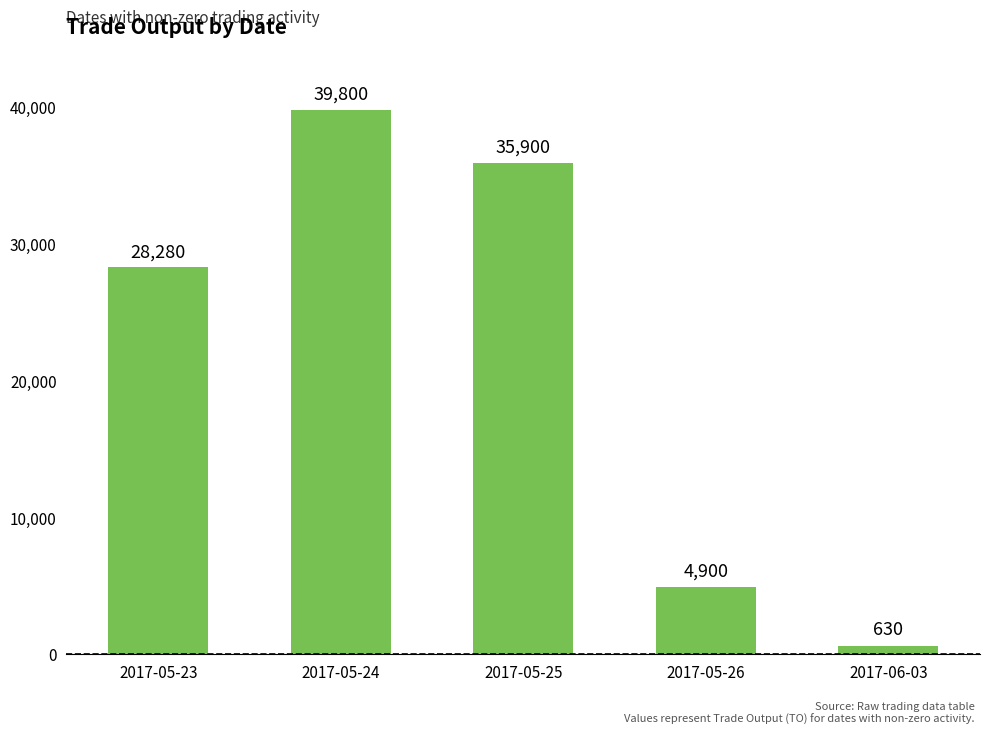

Rank the categories by value from highest to lowest.

2017-05-24, 2017-05-25, 2017-05-23, 2017-05-26, 2017-06-03